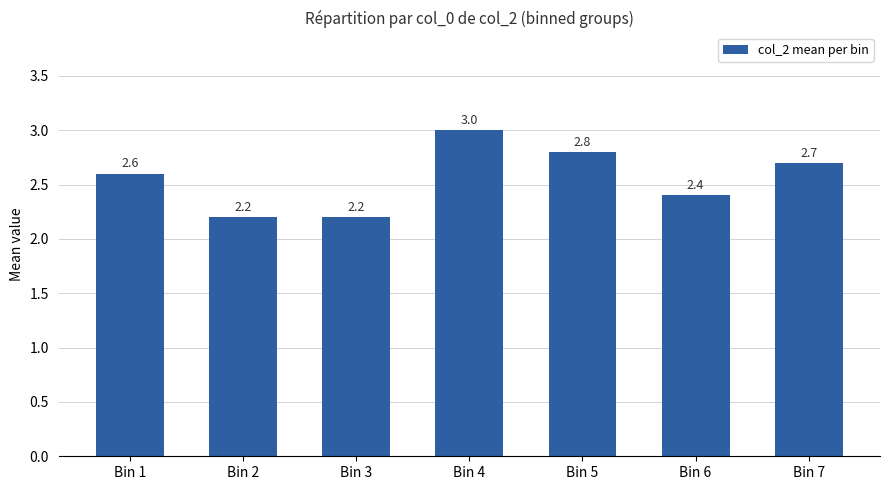

Which category has the highest value across all series?

Bin 4